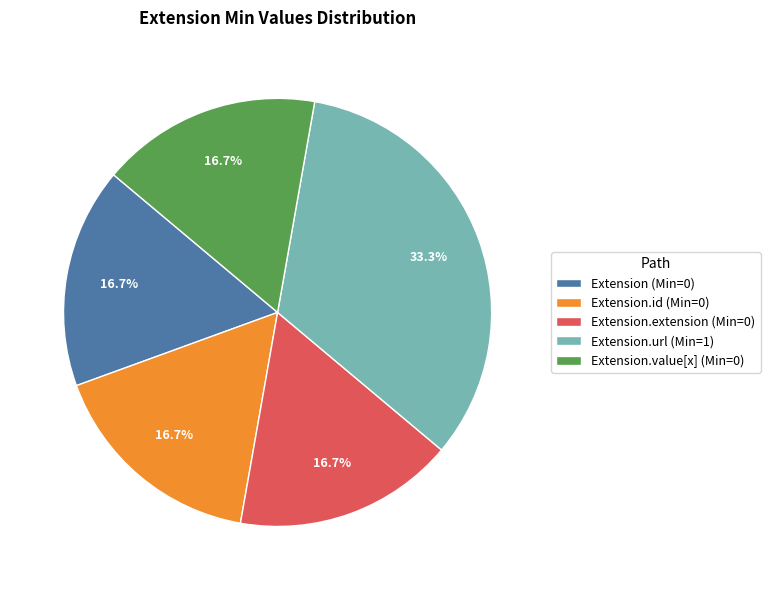

What is the largest slice in the pie chart?

Extension.url (Min=1)